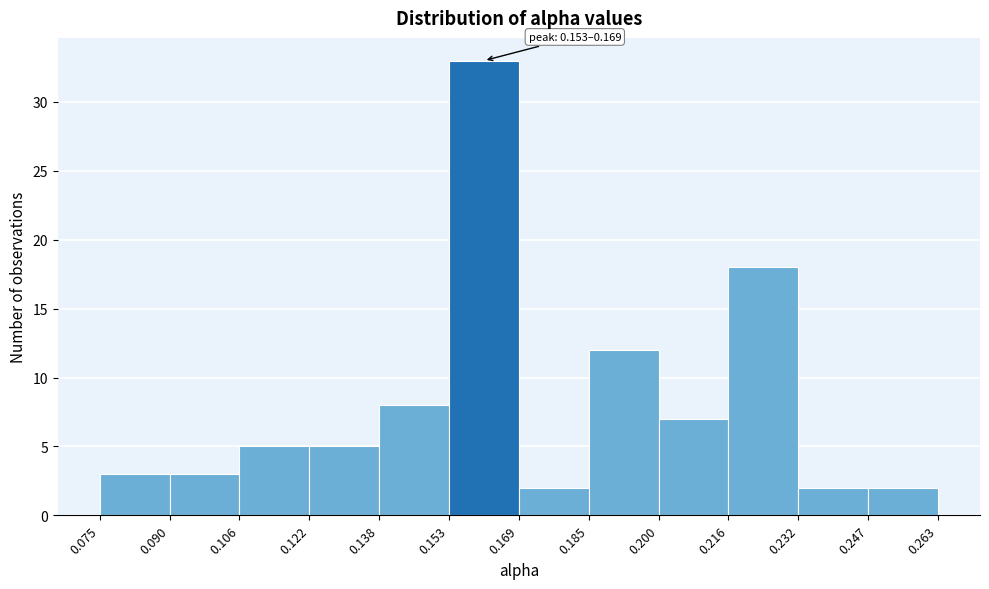

Over which range of the x-axis is the bar tallest?

0.153 to 0.169